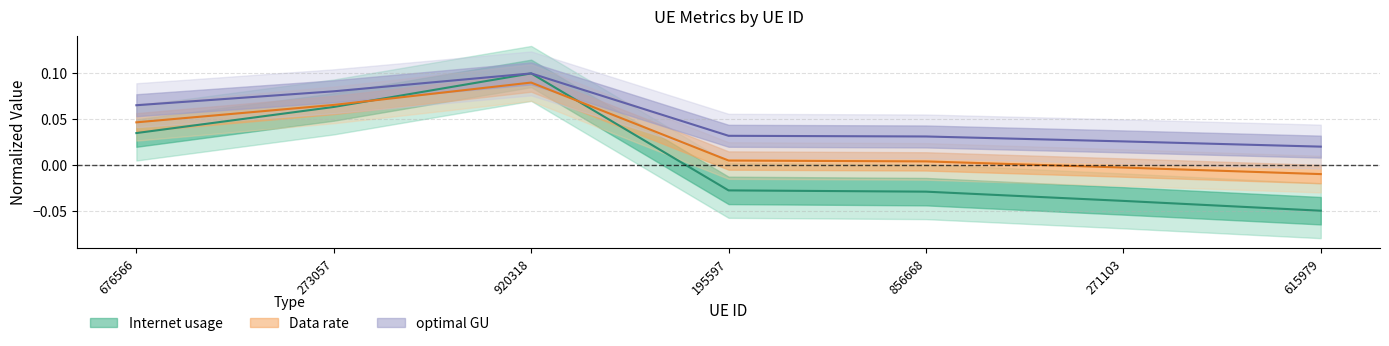

What is the value of the Internet usage point at the 3rd from the left?

0.1